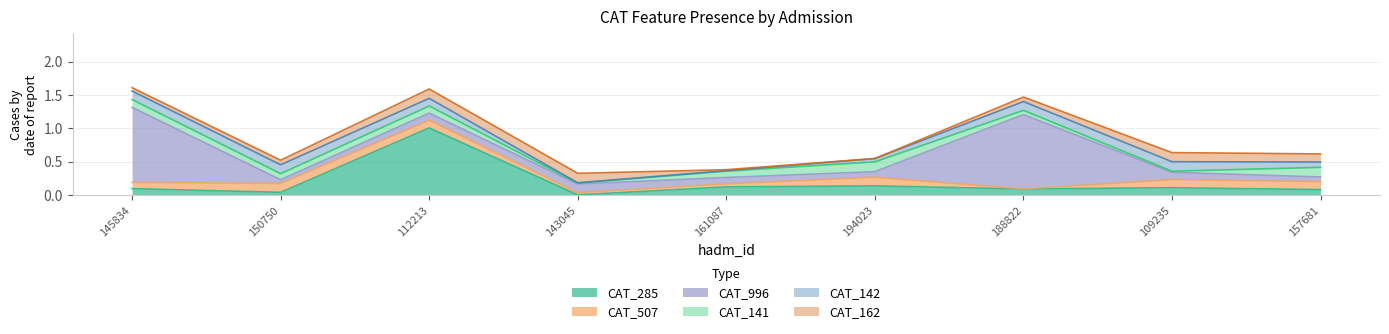

What is the maximum value shown in the chart?

1